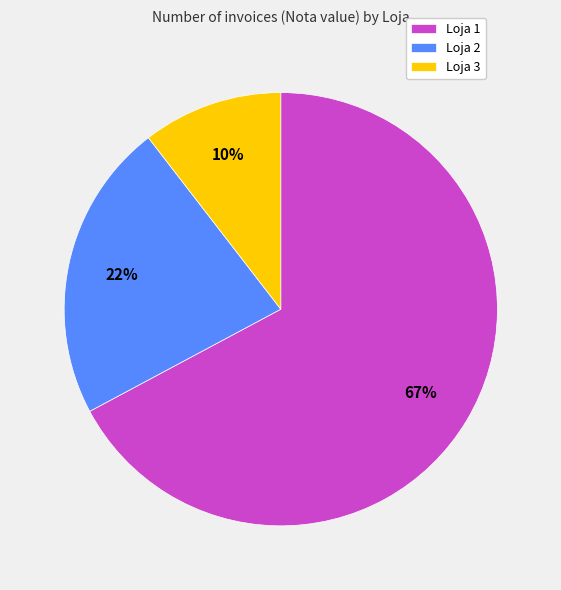

To the nearest percent, what is the average slice percentage?

33%